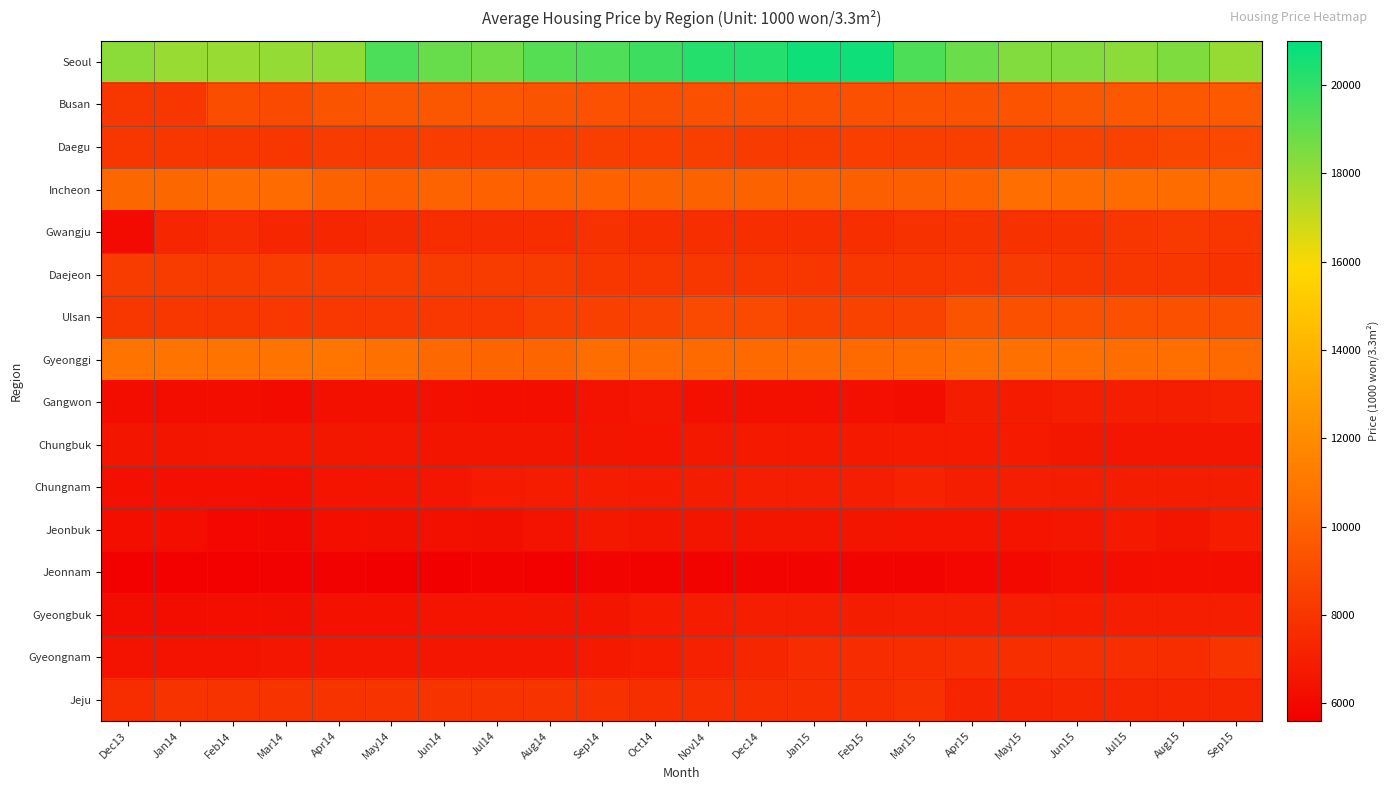

Count the number of data series in this chart.

16